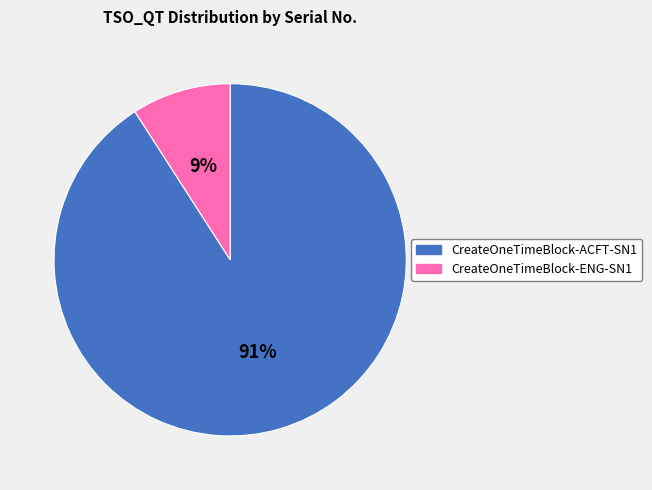

Which slice represents more than half of the pie?

CreateOneTimeBlock-ACFT-SN1